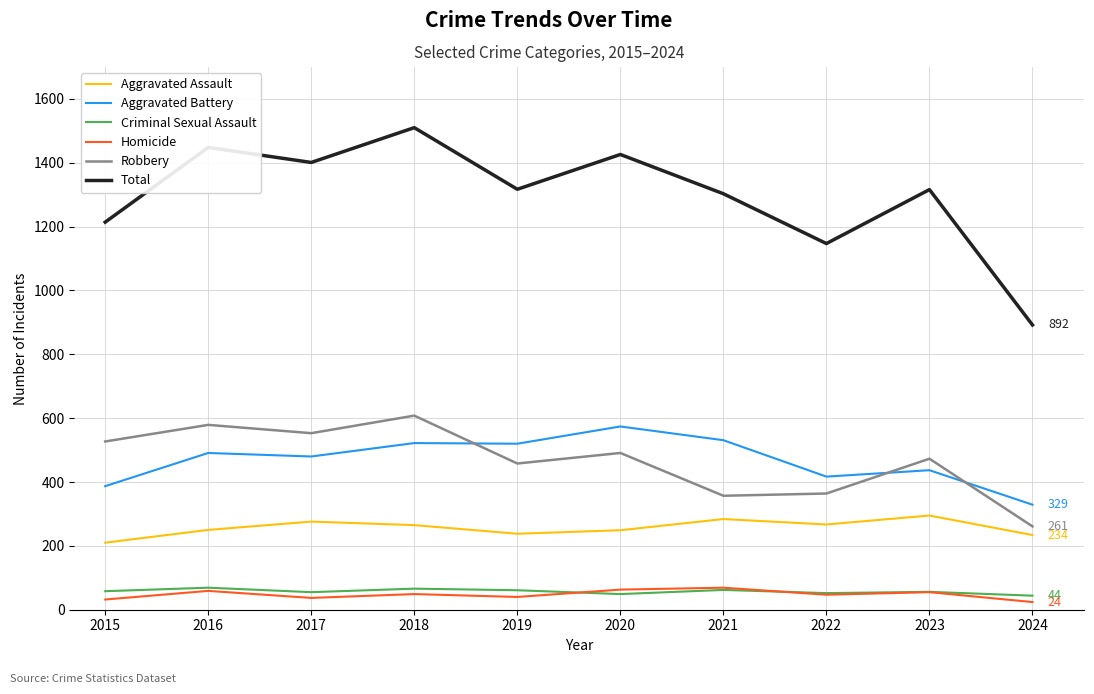

The Robbery series shows 764 at 2020. True or false?

False